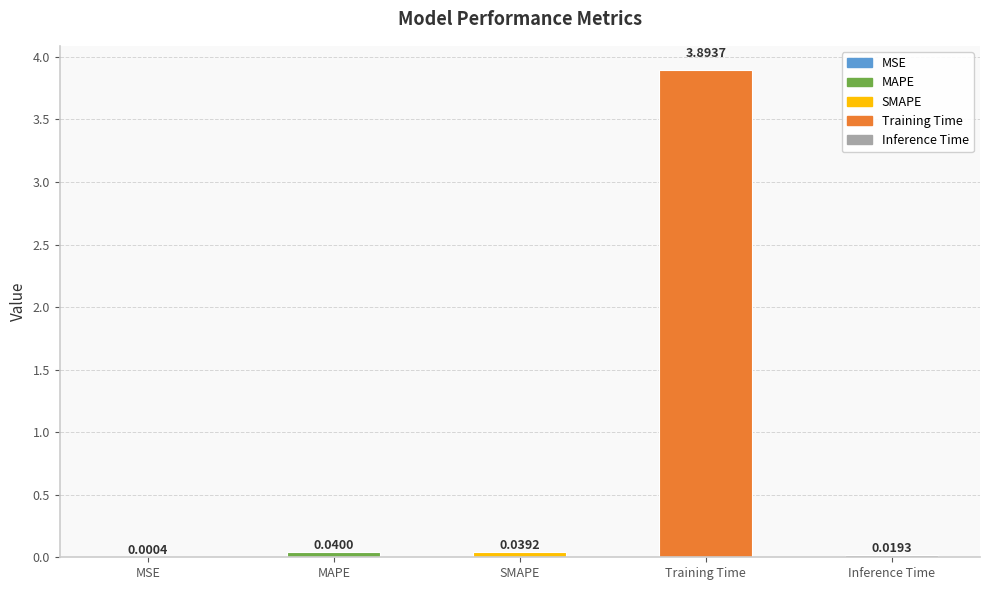

What is the sum of all values?

4.0